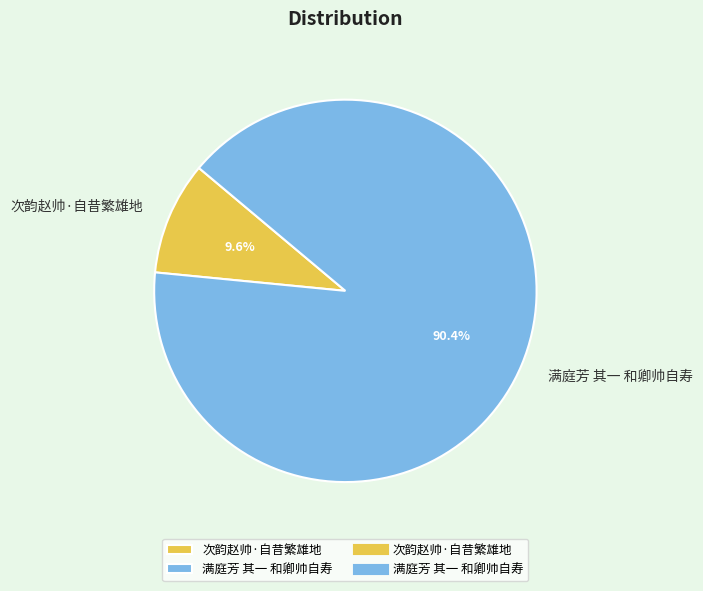

How many slices are in this pie chart?

2